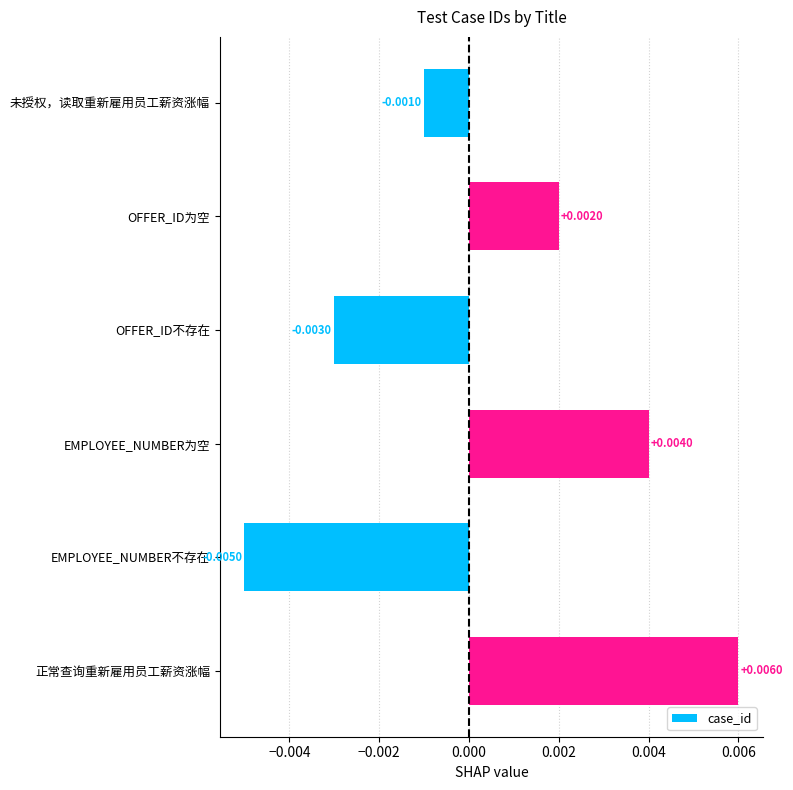

List the labels in order of value, largest first.

正常查询重新雇用员工薪资涨幅, EMPLOYEE_NUMBER为空, OFFER_ID为空, 未授权，读取重新雇用员工薪资涨幅, OFFER_ID不存在, EMPLOYEE_NUMBER不存在